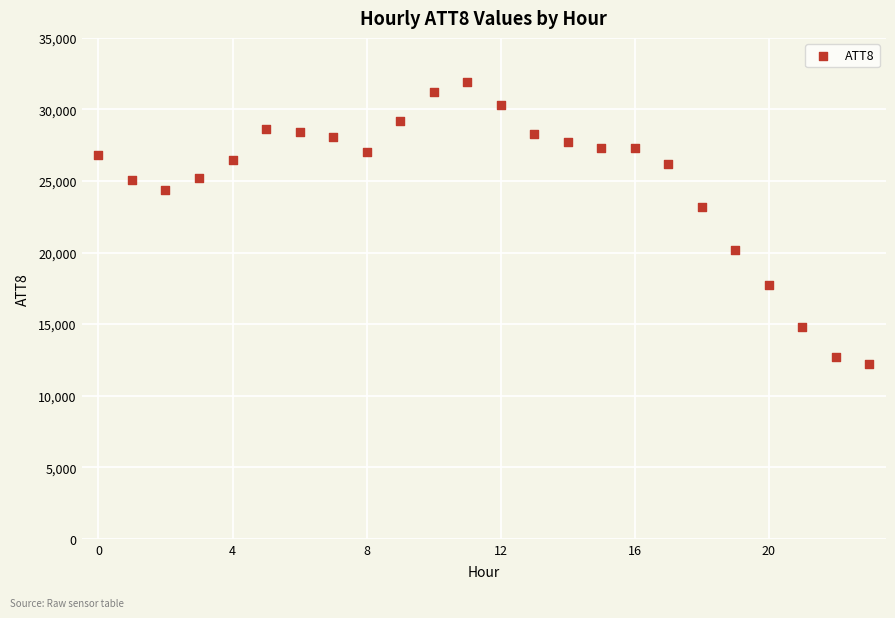

What is the range of Y values (max minus min)?

19700